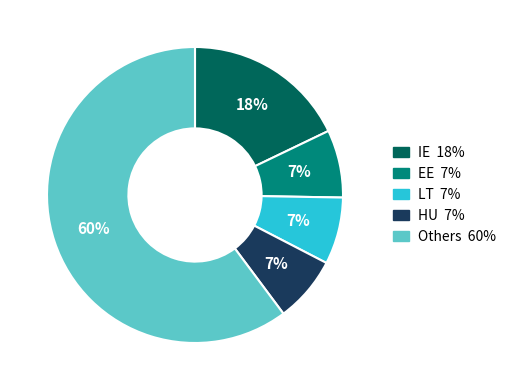

Is there a majority slice in this chart?

Yes